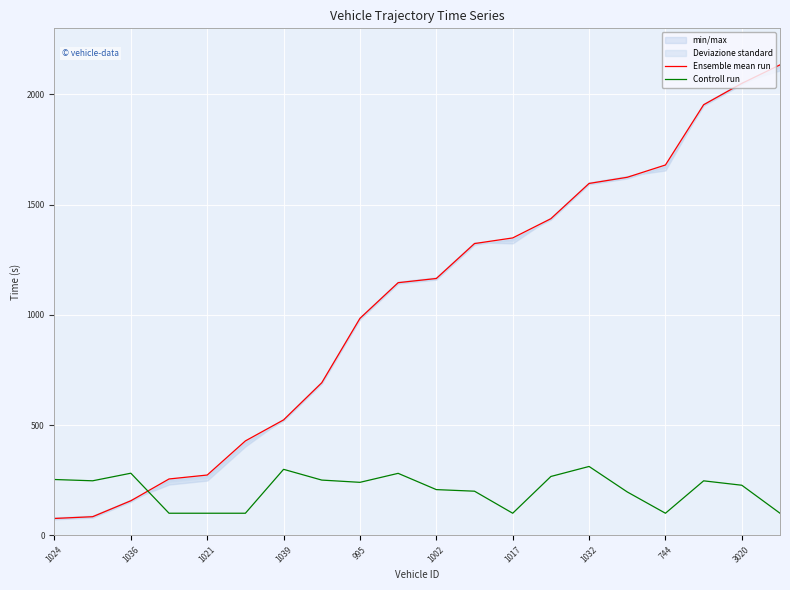

True or false: Ensemble mean run has more than 0 points higher than both neighbors.

False